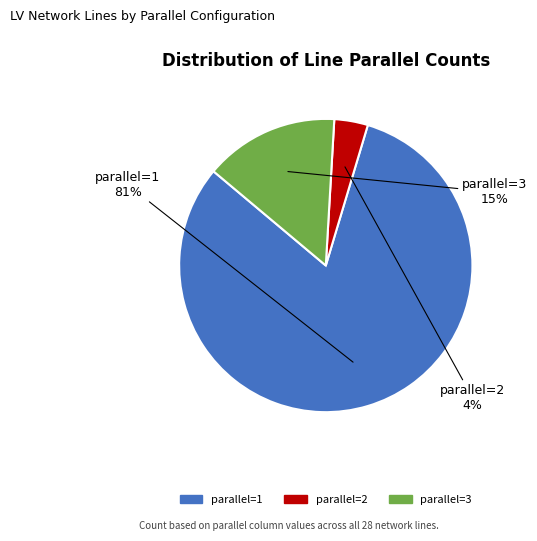

Do parallel=1 and parallel=3 together represent more than half of the pie?

Yes